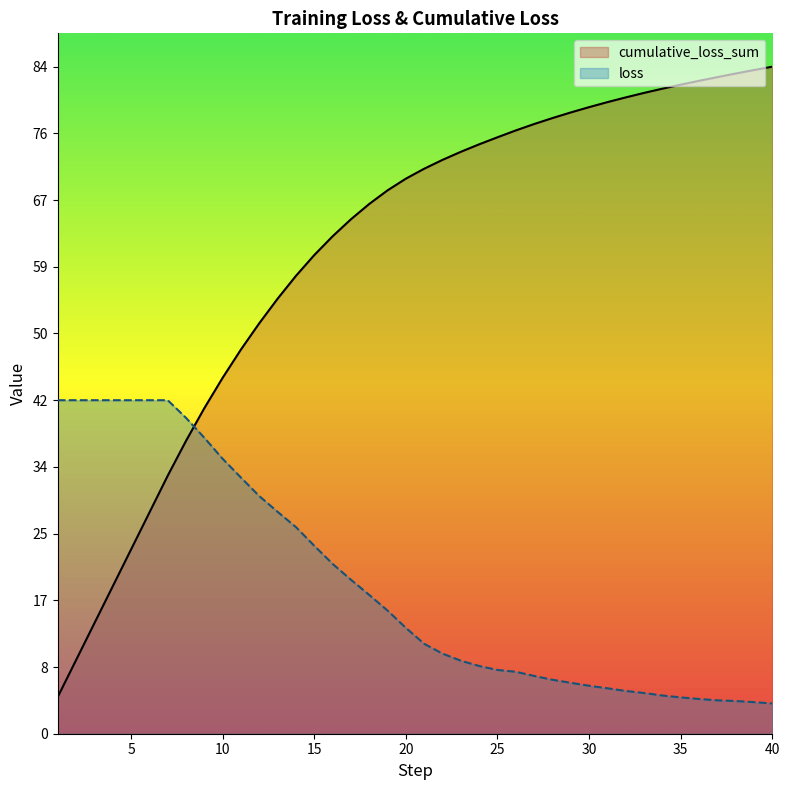

True or false: cumulative_loss_sum and loss cross at least once.

True